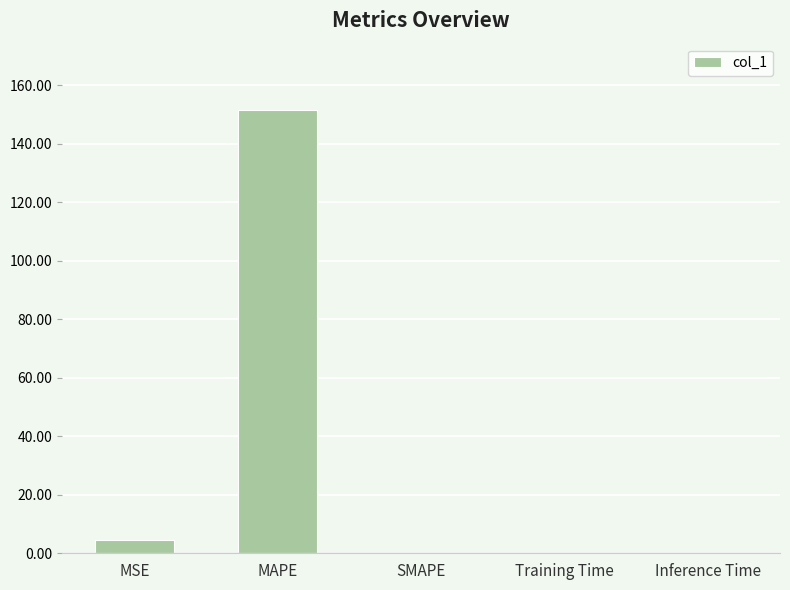

The chart shows a value of 46.2 at SMAPE. True or false?

False